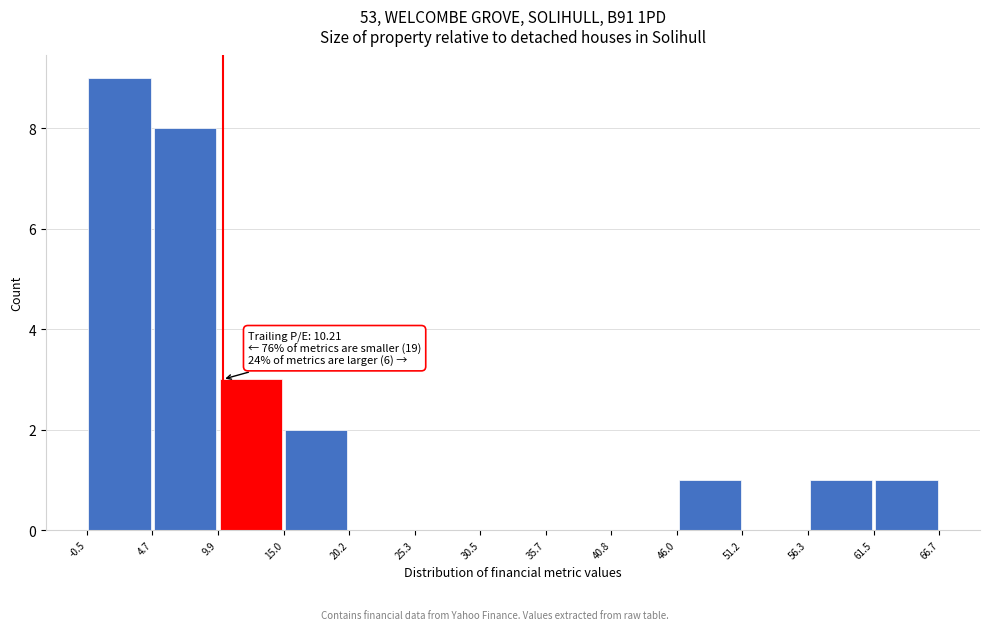

Which range on the x-axis has the tallest bar?

-0.5 to 4.7